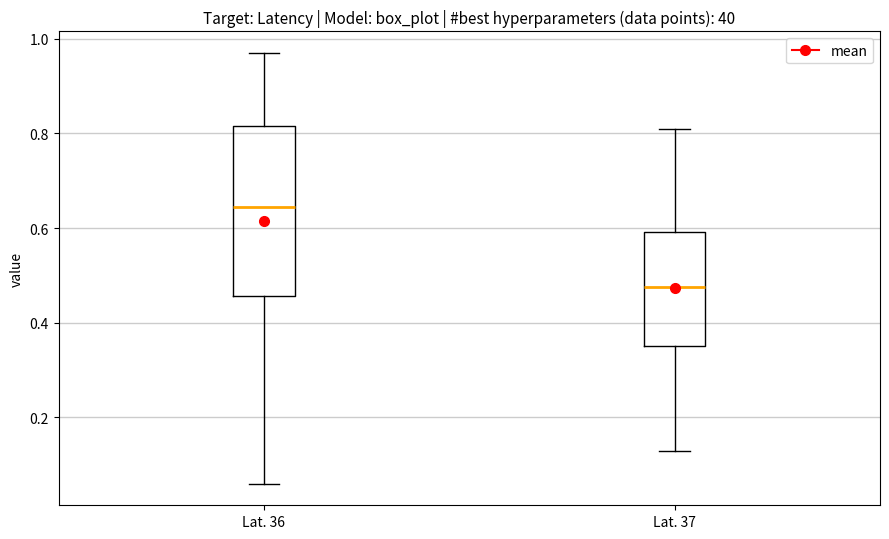

Reading left to right, transcribe this box plot: for each box, give where its median line is, the range the box spans, and where its two whiskers end, as read against the y-axis. The values are not printed on the chart, so give them approximately, as read against the axis.

Lat. 36: median 0.64, box 0.46 to 0.82, whiskers 0.06 to 0.98
Lat. 37: median 0.48, box 0.36 to 0.60, whiskers 0.14 to 0.82